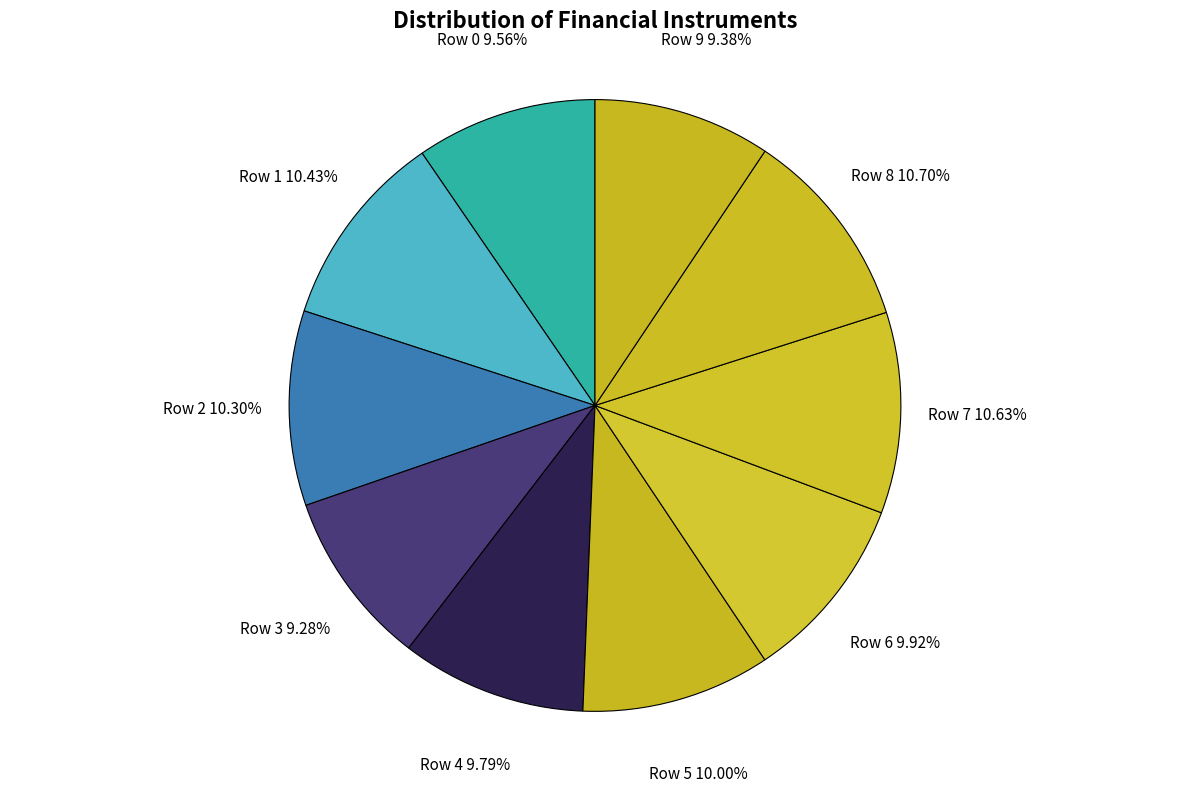

To the nearest percent, what is the difference between the Row 9 and Row 1 slice percentages?

1%